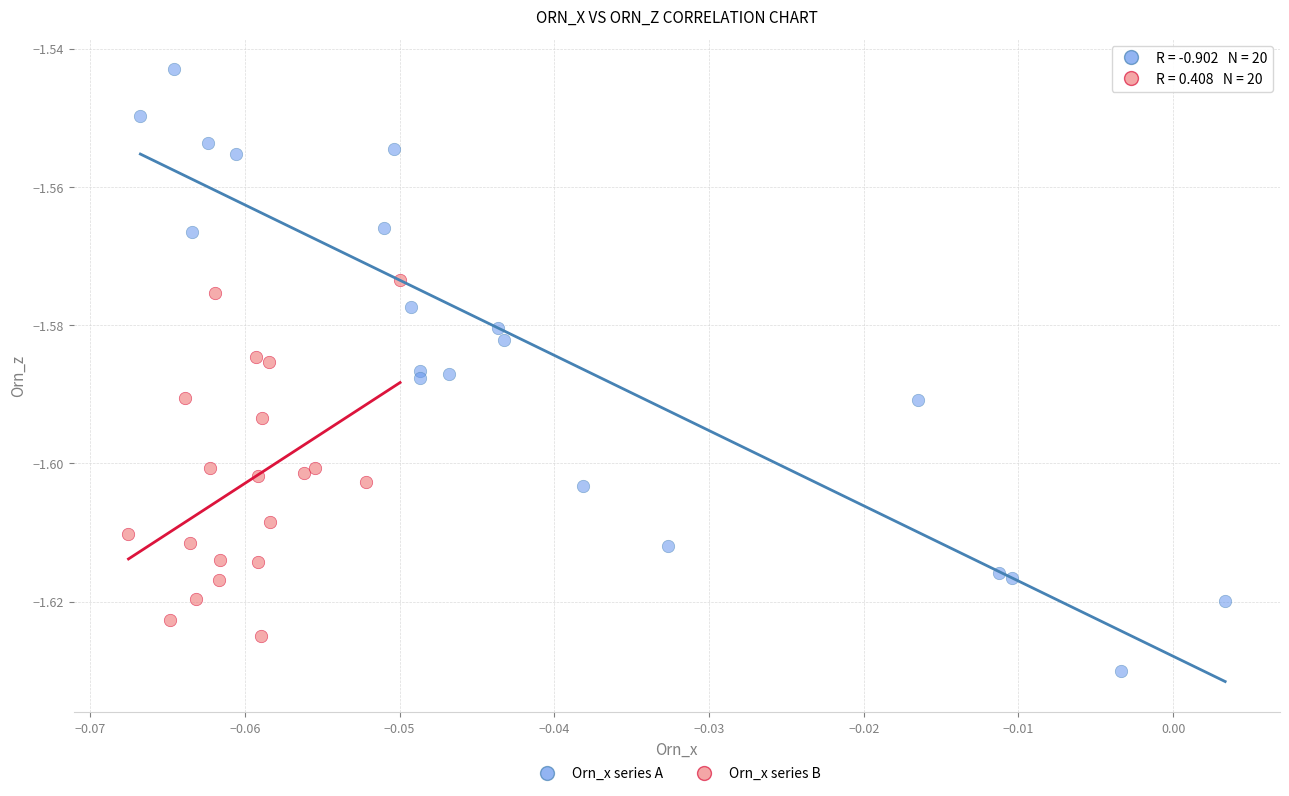

Which series contains the highest Y value?

Orn_x series A